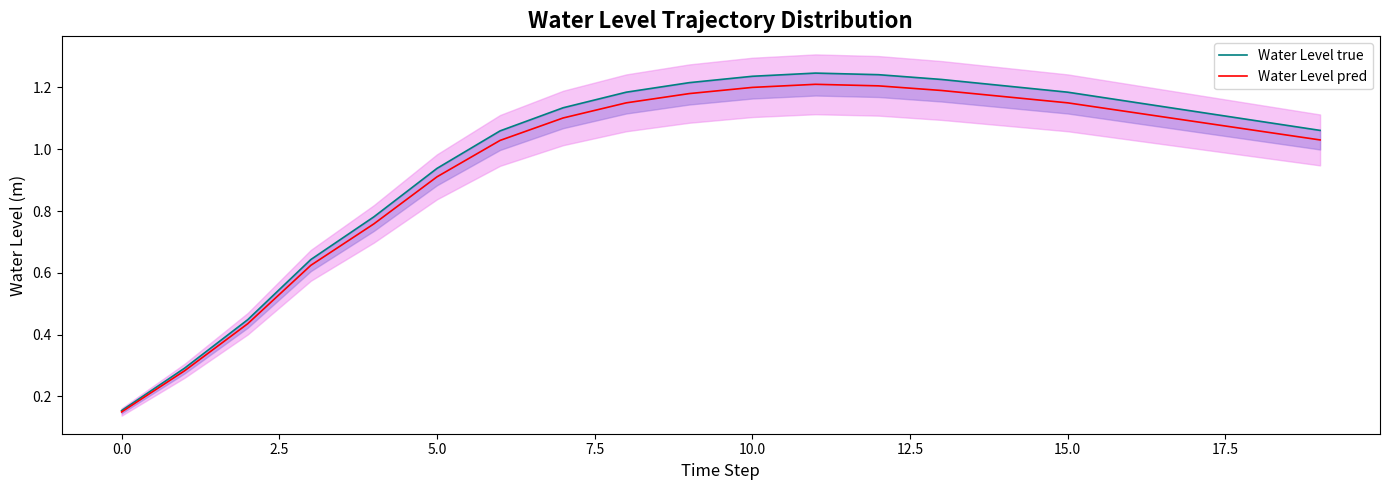

What is the value of the Water Level pred point at the 20th from the left?

1.0